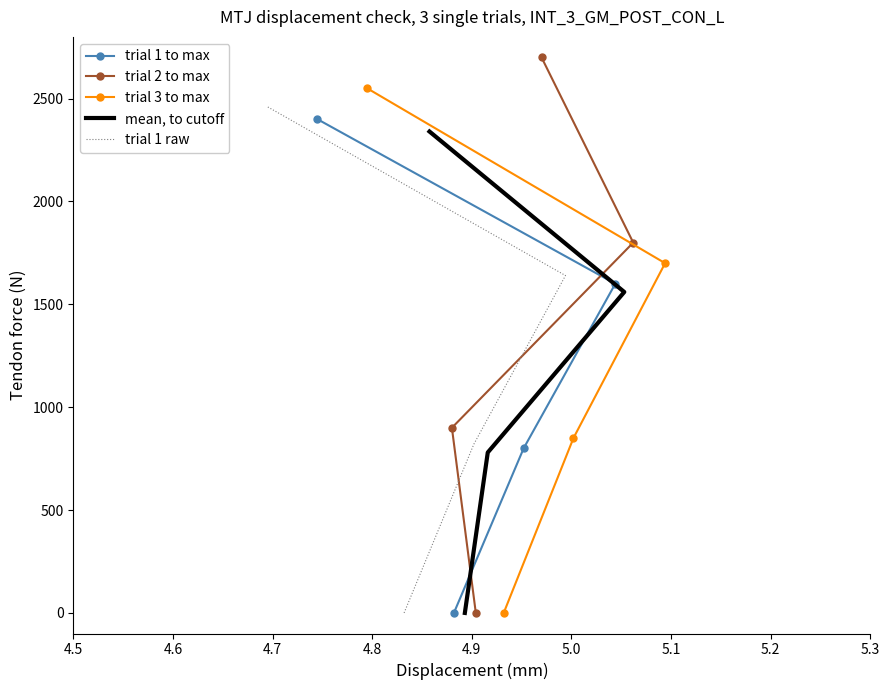

Count the trial 2 to max values in the range 900 to 2700.

3